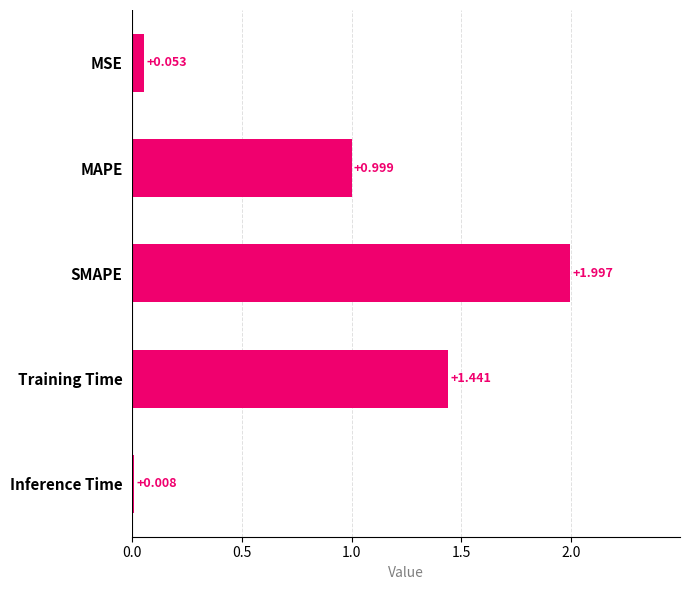

What is the label of the 2nd bar from the top?

MAPE